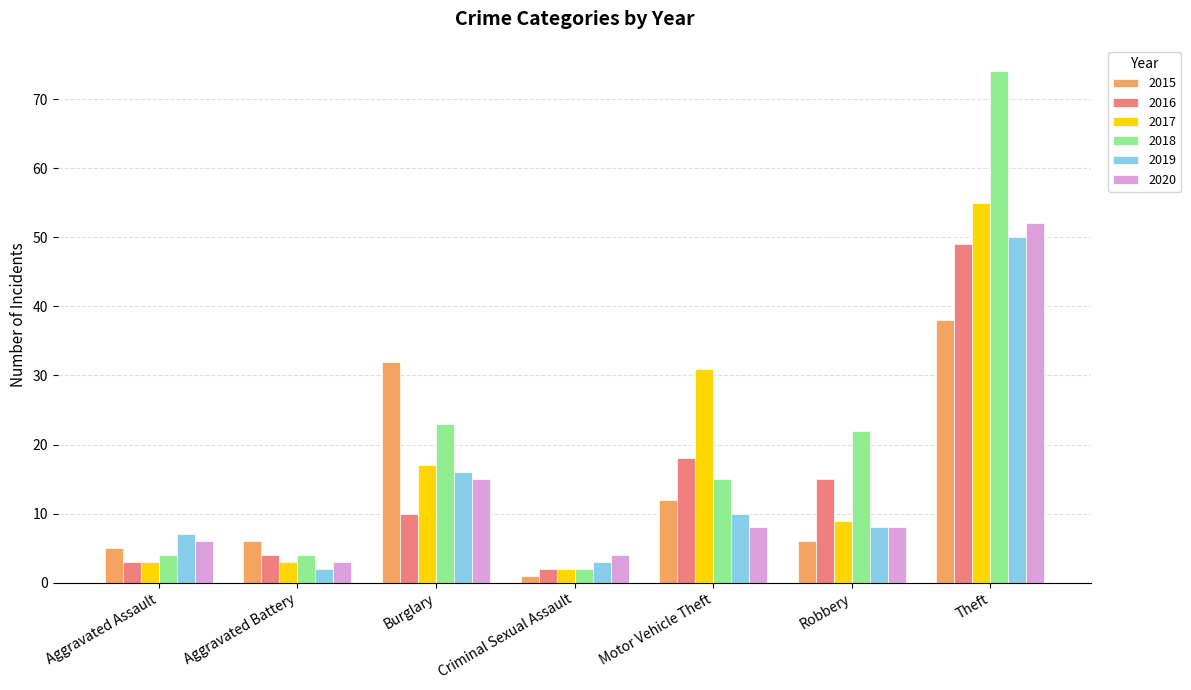

How many groups of bars are there?

7